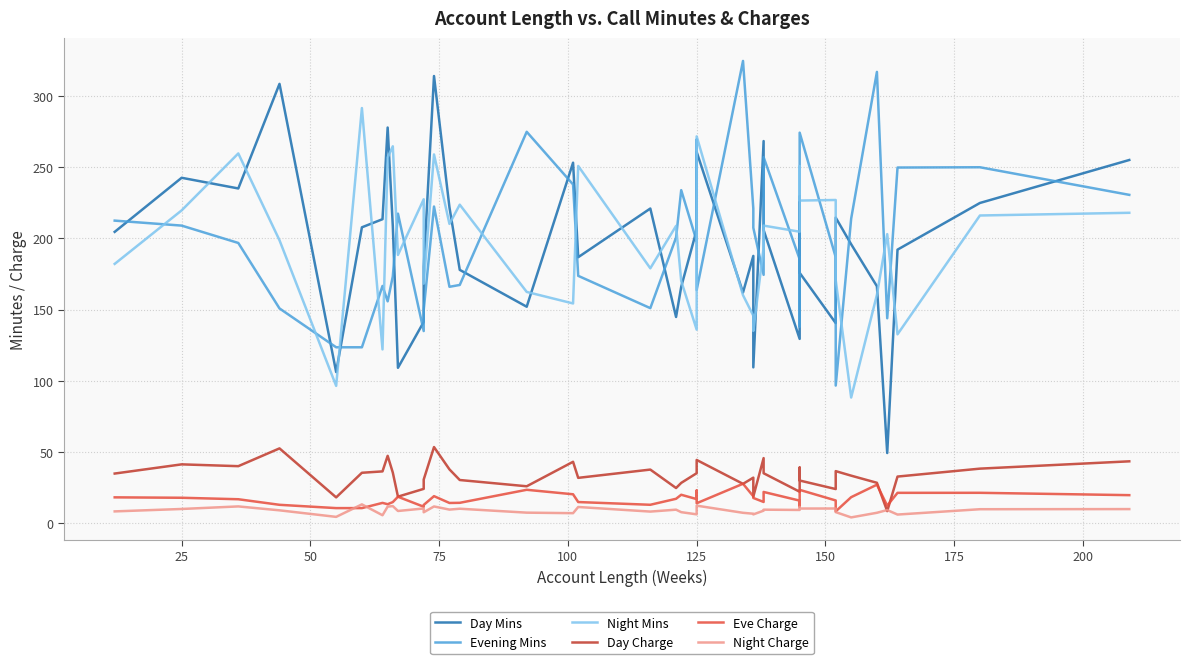

What is the approximate value of Eve Charge at 25?

17.8